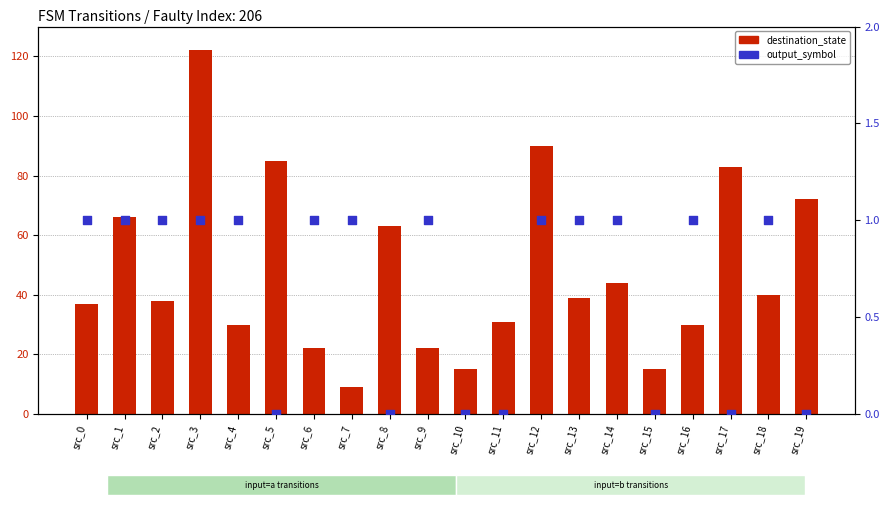

What is the total value across all series at src_15?

15